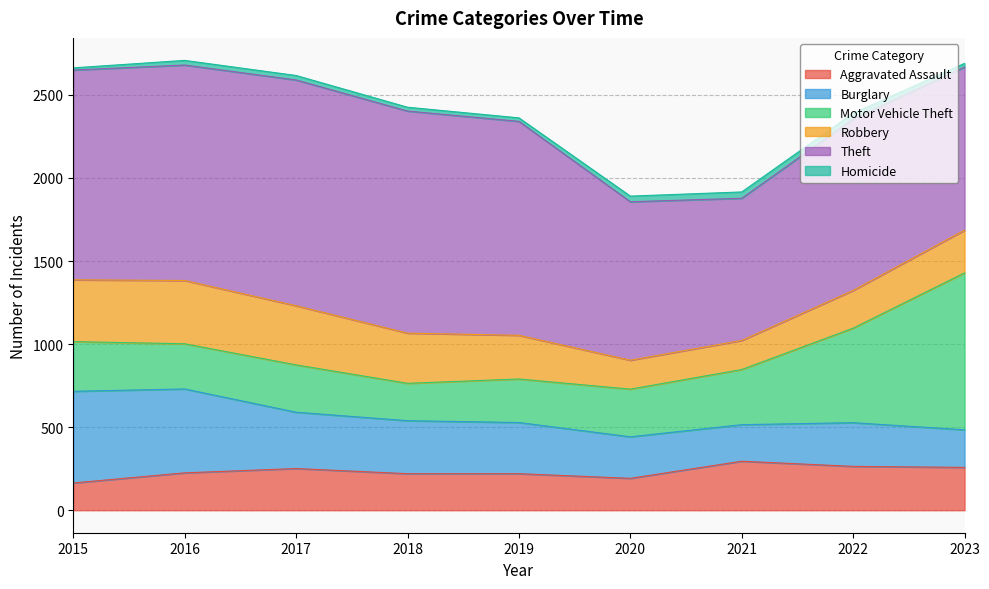

What is the difference between the second highest and minimum values in the Motor Vehicle Theft series?

344